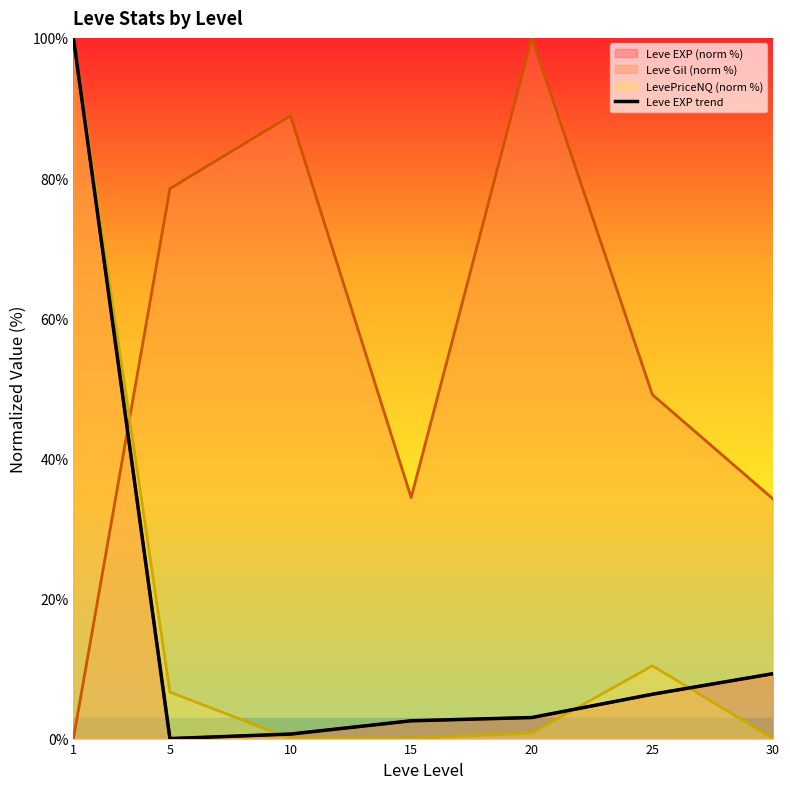

List the labels in order of value, largest first.

1, 30, 25, 20, 15, 10, 5